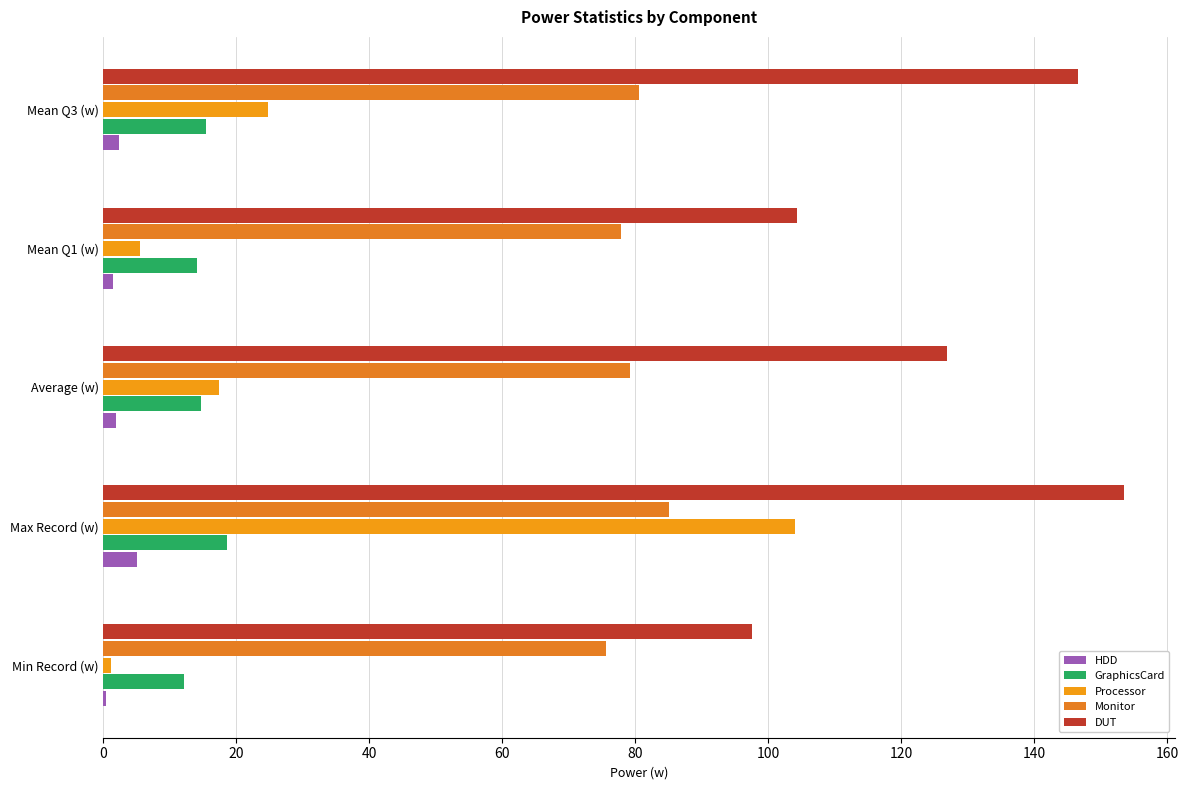

At which category is the sum across all series the highest?

Max Record (w)